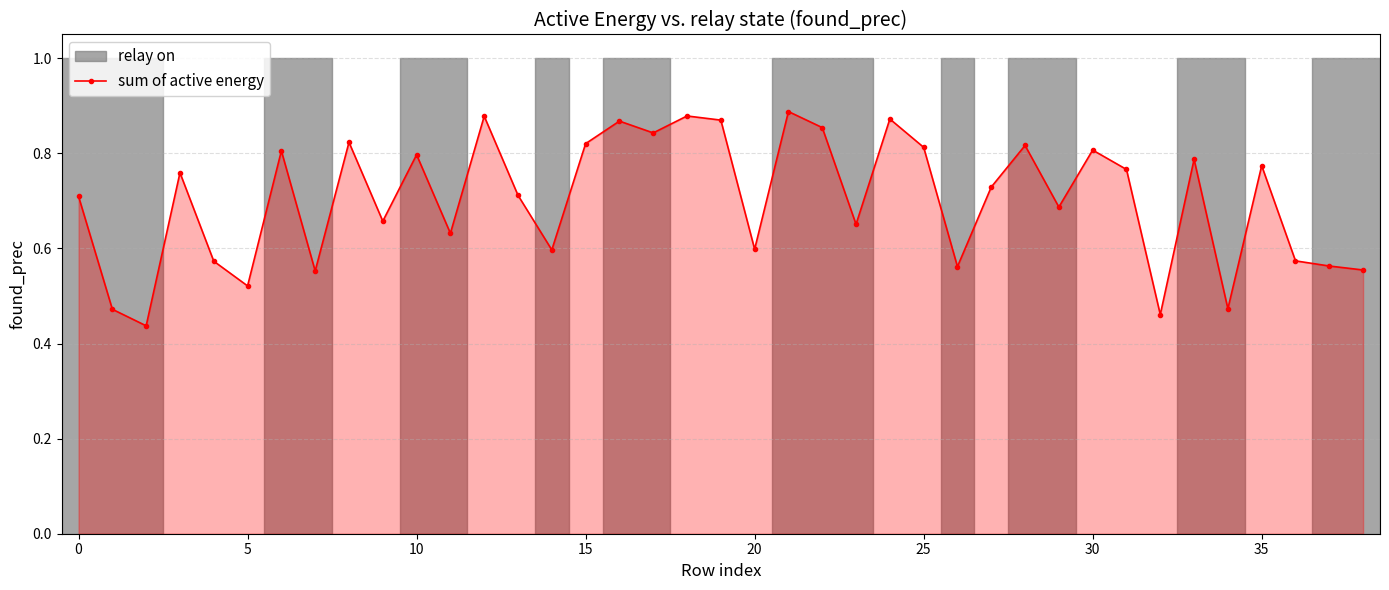

Reading left to right, extract all data points from this chart.

0.7	0.5	0.4	0.8	0.6	0.5	0.8	0.6	0.8	0.7	0.8	0.6	0.9	0.7	0.6	0.8	0.9	0.8	0.9	0.9	0.6	0.9	0.9	0.7	0.9	0.8	0.6	0.7	0.8	0.7	0.8	0.8	0.5	0.8	0.5	0.8	0.6	0.6	0.6